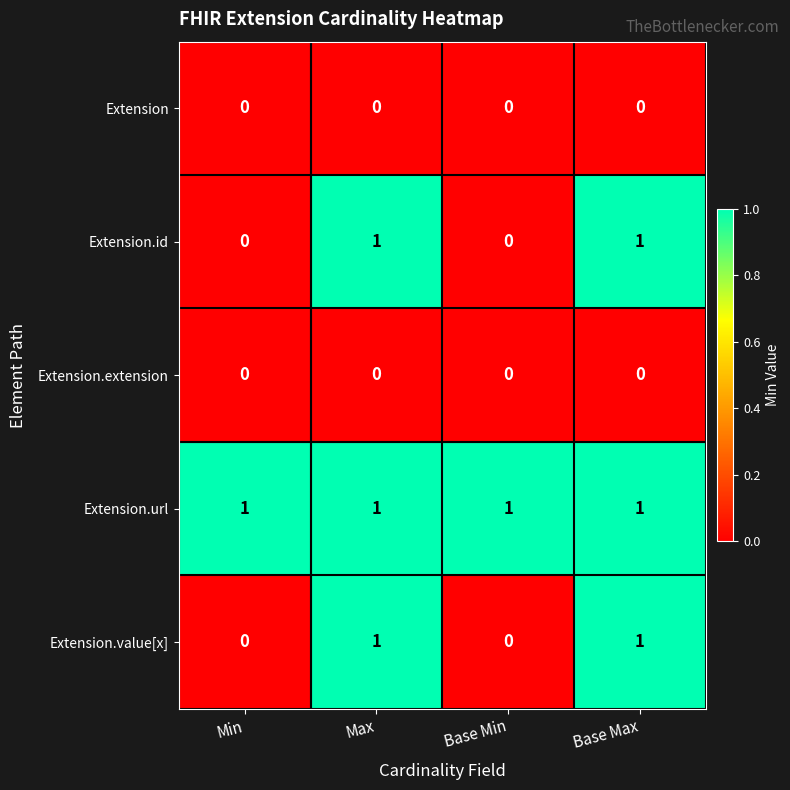

True or false: Extension.id has a value of 1 at Max.

True